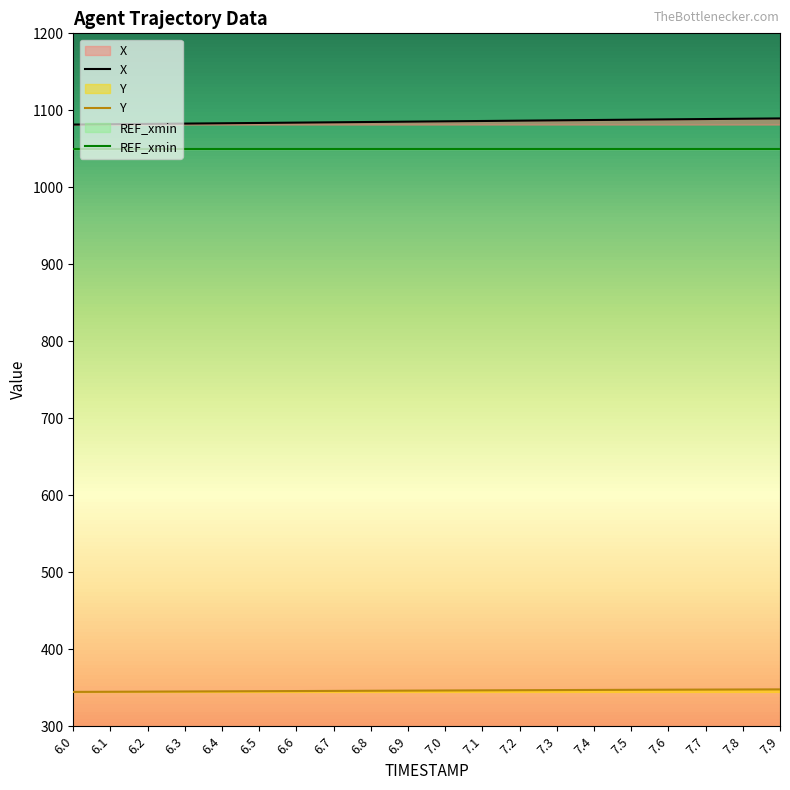

List the series in order of their overall mean, lowest first.

Y, X